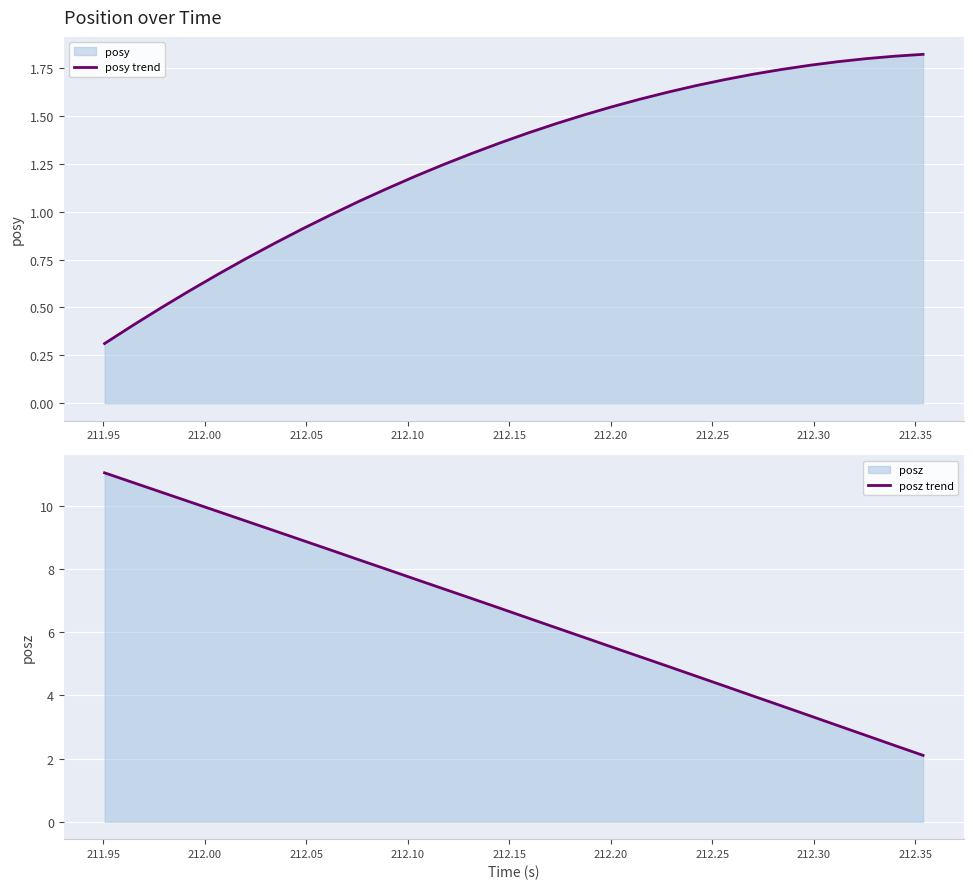

What is the maximum value for posz trend?

11.0